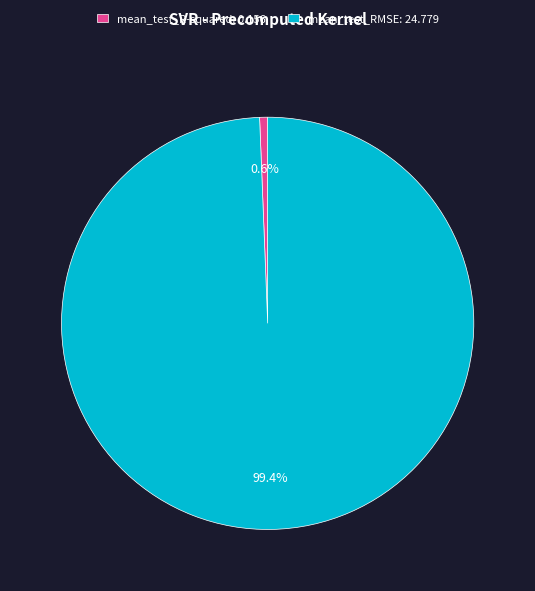

Which category has the biggest portion of the pie?

mean_test_RMSE